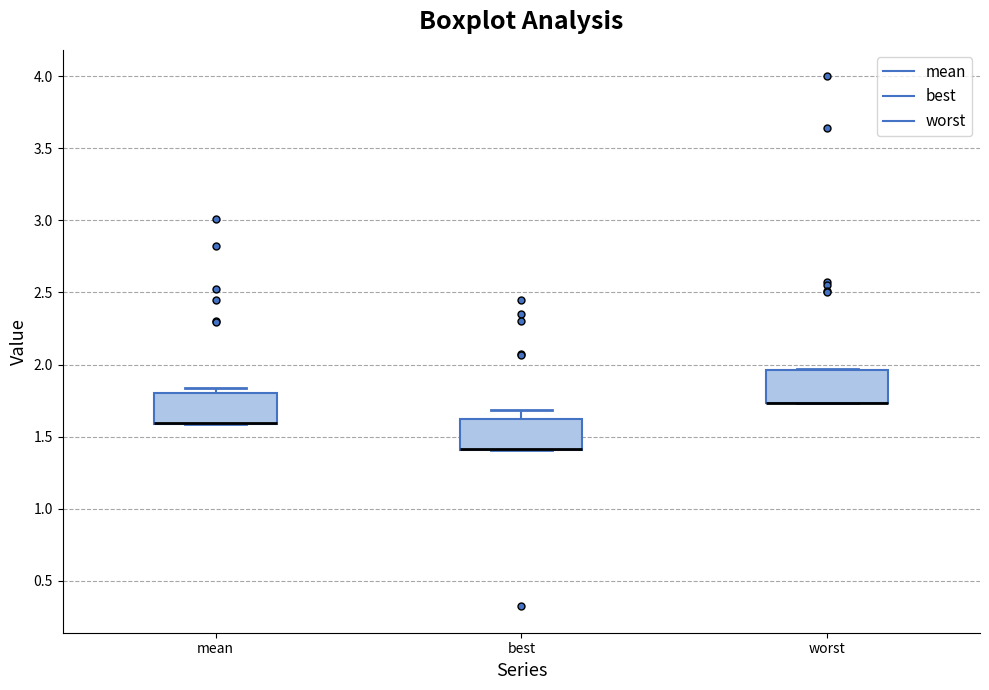

Reading left to right, transcribe this box plot: for each box, give where its median line is, the range the box spans, and where its two whiskers end, as read against the y-axis. The values are not printed on the chart, so give them approximately, as read against the axis.

mean: median 1.60 (drawn on the box's lower edge), box 1.60 to 1.80, whiskers 1.60 to 1.85
best: median 1.40 (drawn on the box's lower edge), box 1.40 to 1.60, whiskers 1.40 to 1.70
worst: median 1.75 (drawn on the box's lower edge), box 1.75 to 1.95, whiskers 1.75 to 1.95